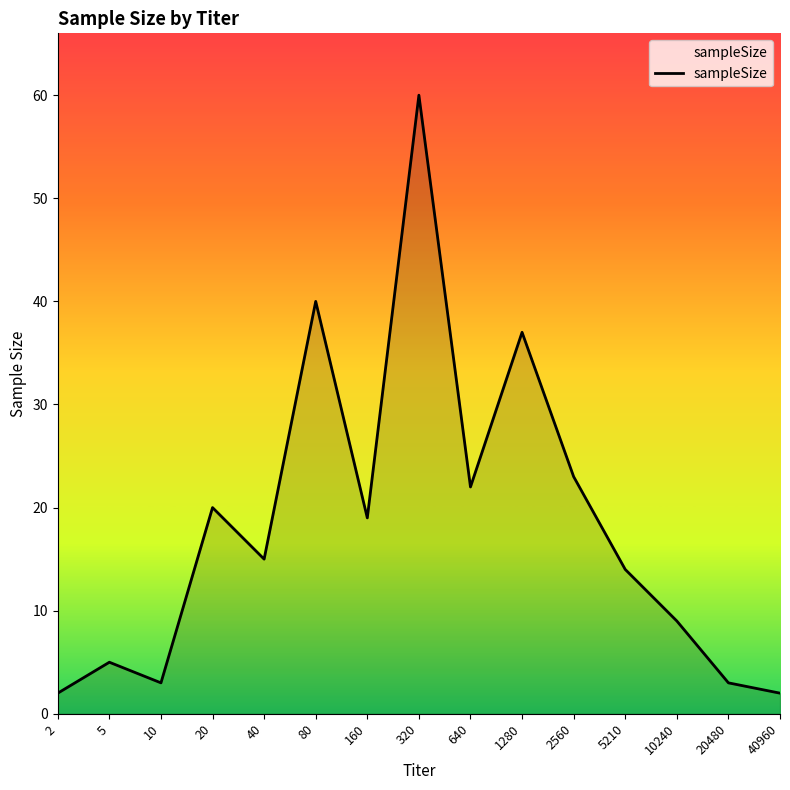

True or false: the data shows 54 at 1280.

False